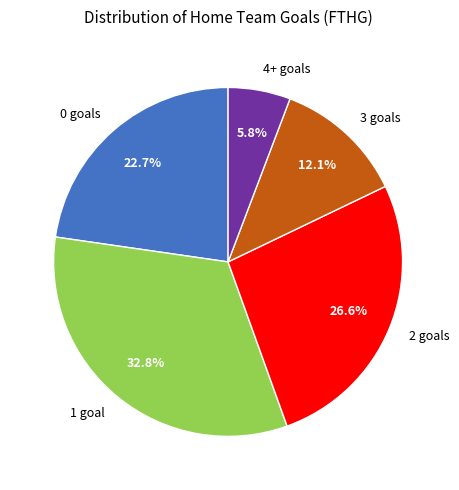

What is the total percentage of 1 goal and 0 goals?

55.5%